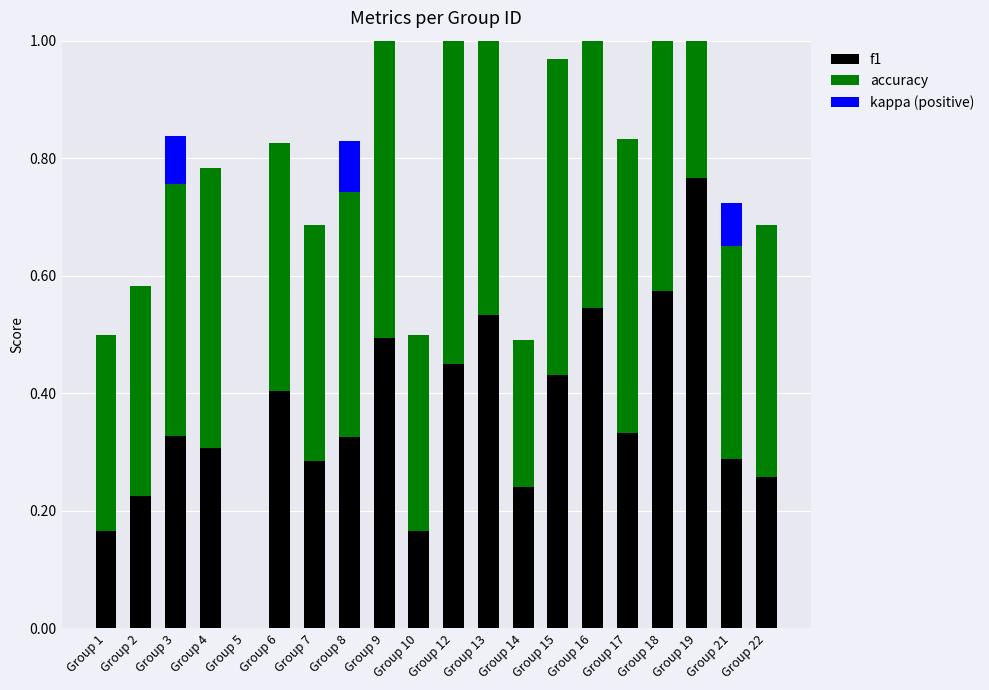

What is the average value of the kappa (positive) series?

0.1